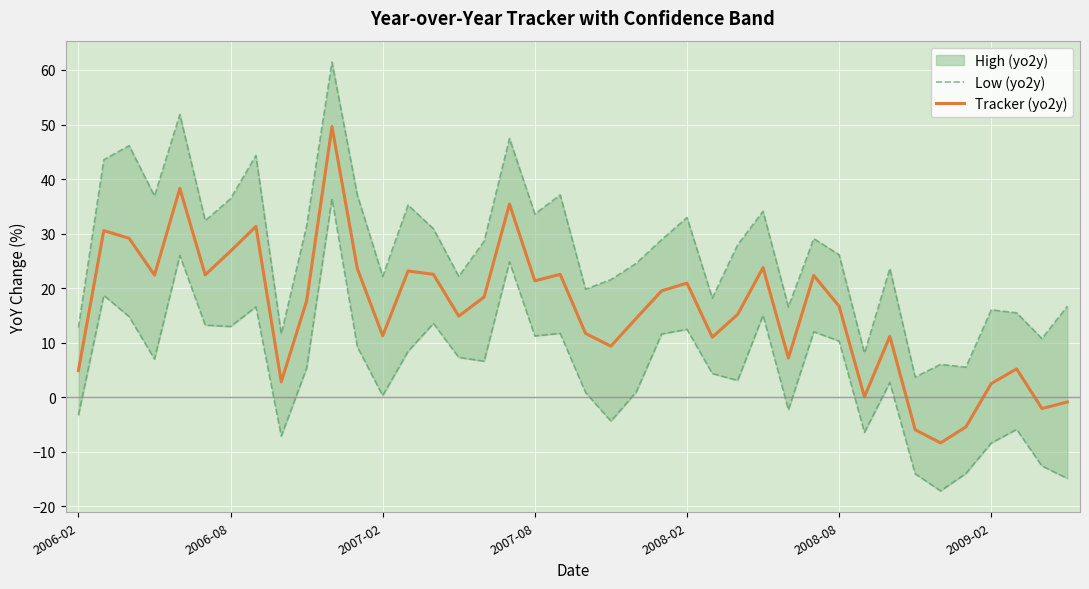

What is the minimum value for Low (yo2y)?

-17.2